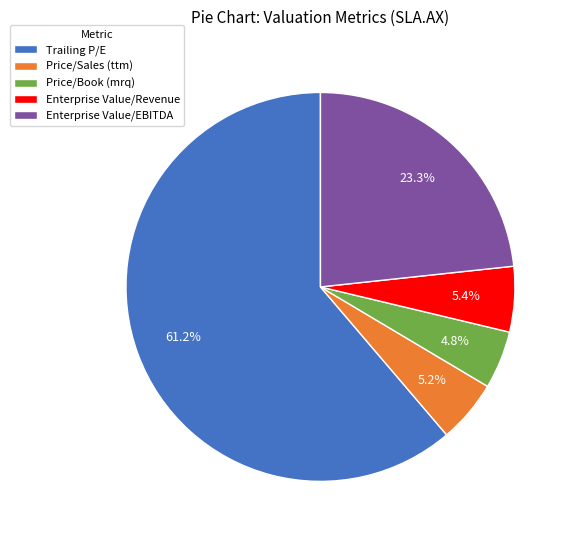

To the nearest percent, what is the difference between the Enterprise Value/Revenue and Trailing P/E slice percentages?

56%